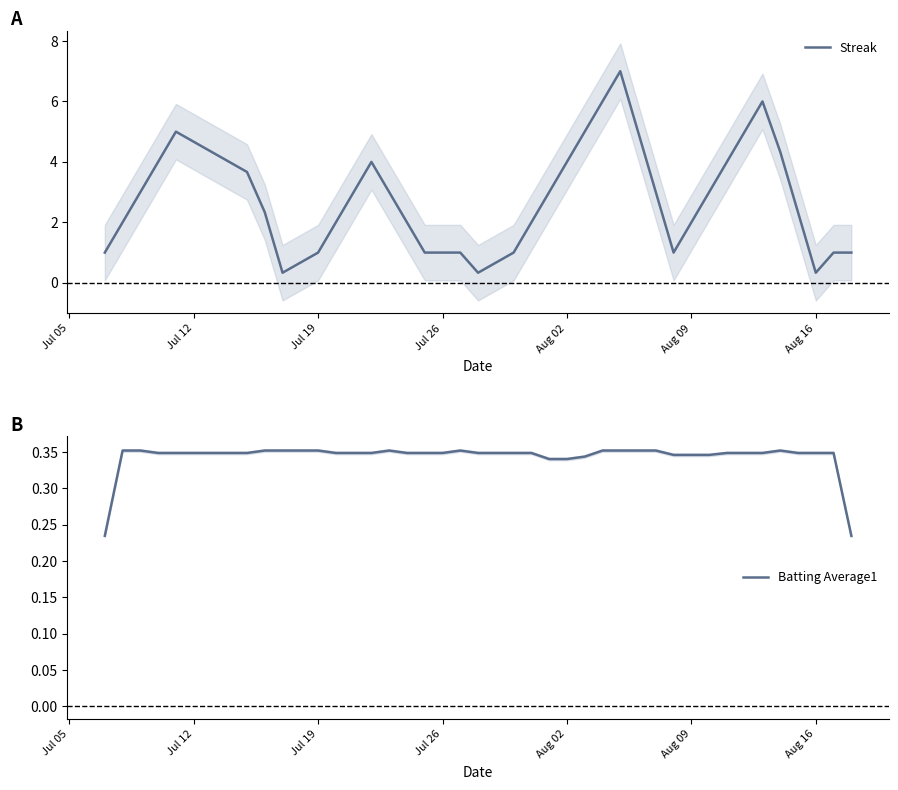

How many data points in Streak are above 2?

21